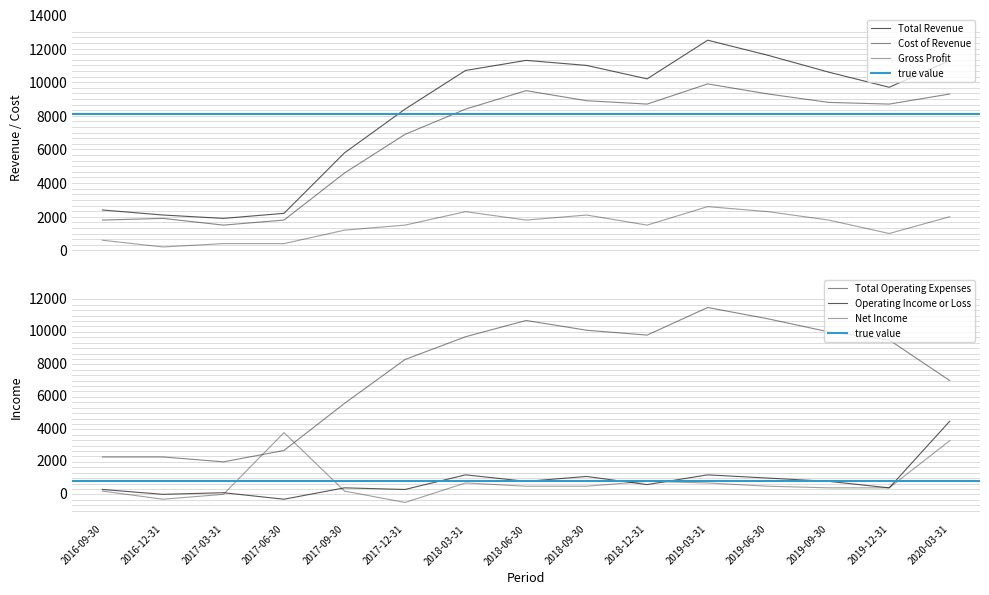

Which series has the largest range (max minus min)?

Total Revenue